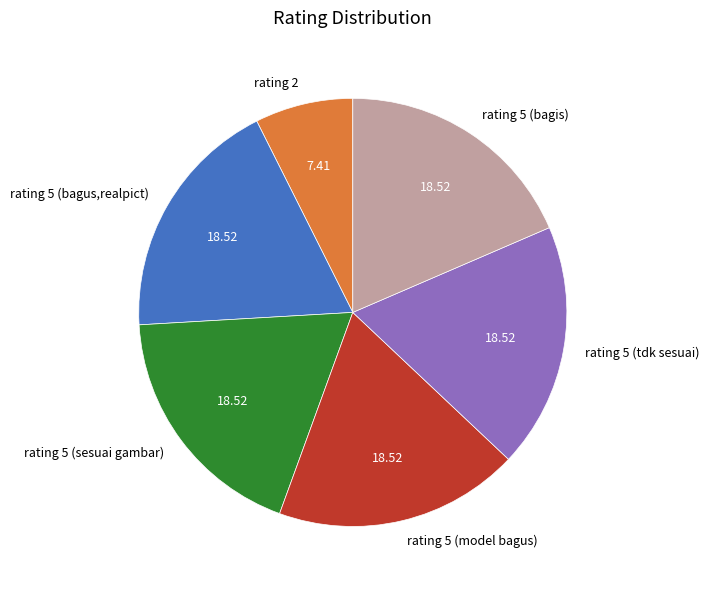

True or false: rating 5 (bagis) accounts for 19% of the total.

True